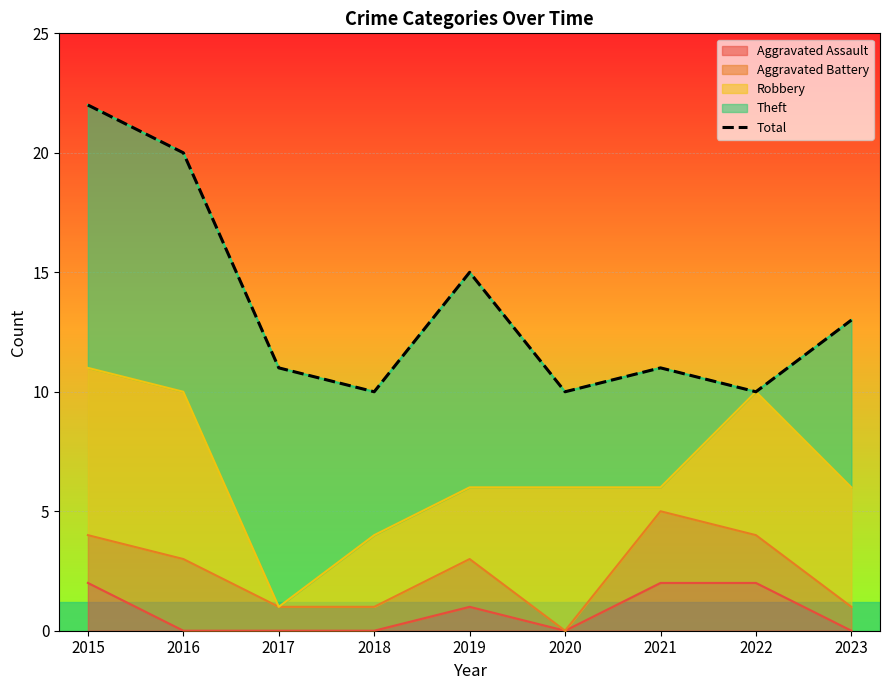

At which category does the data reach its first local valley?

2018